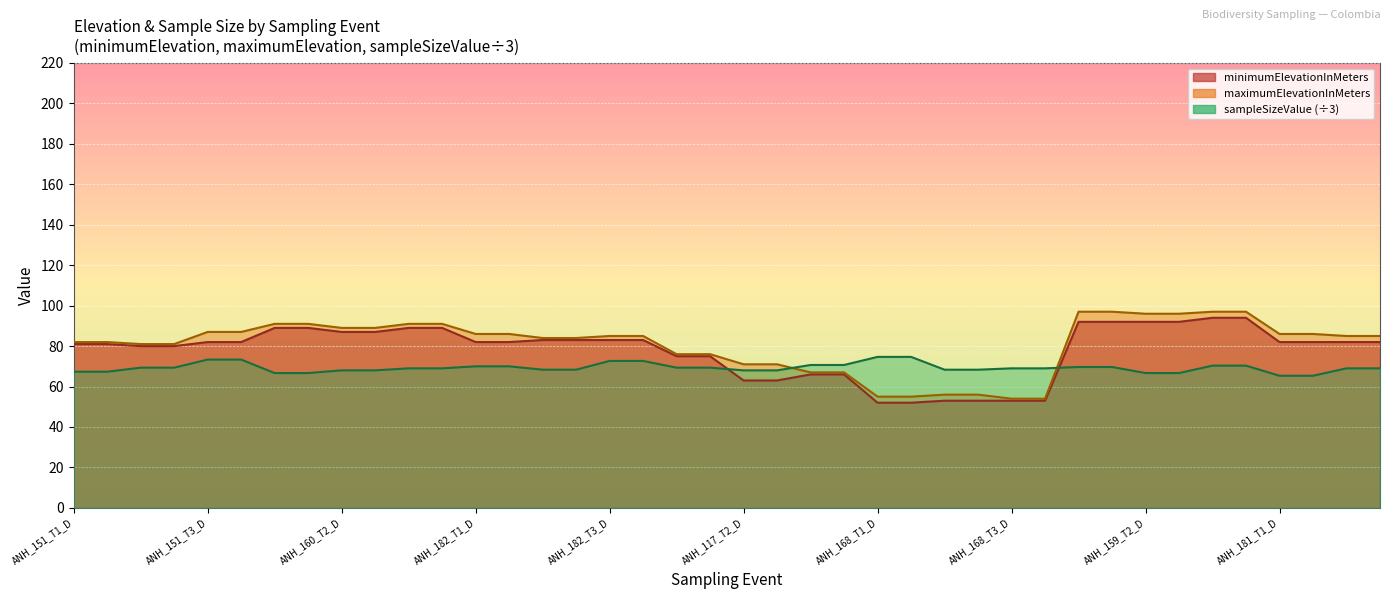

What position from the left is ANH_181_T1_D?

37